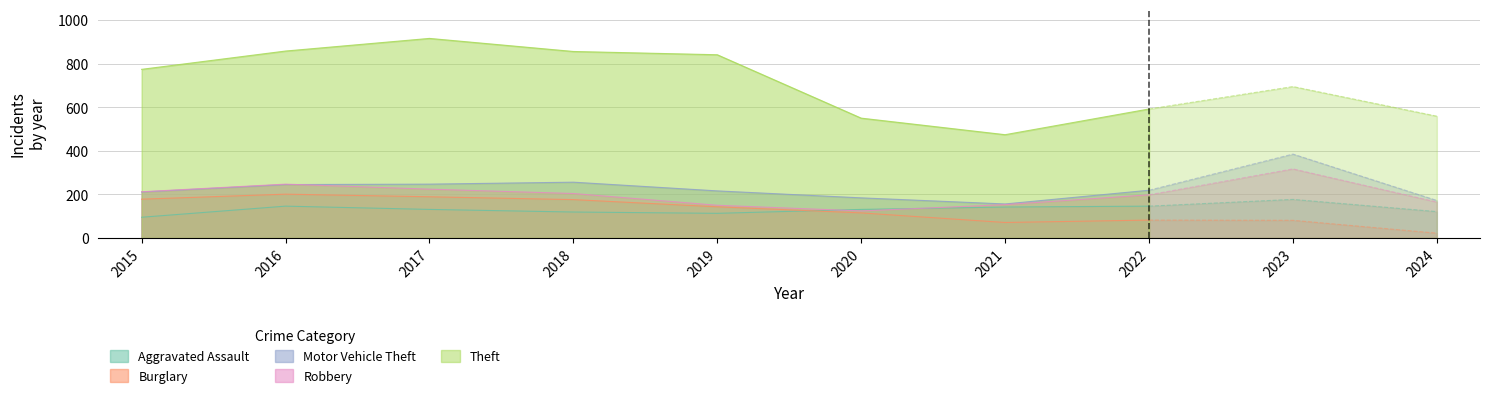

How many lines are shown in the chart?

5